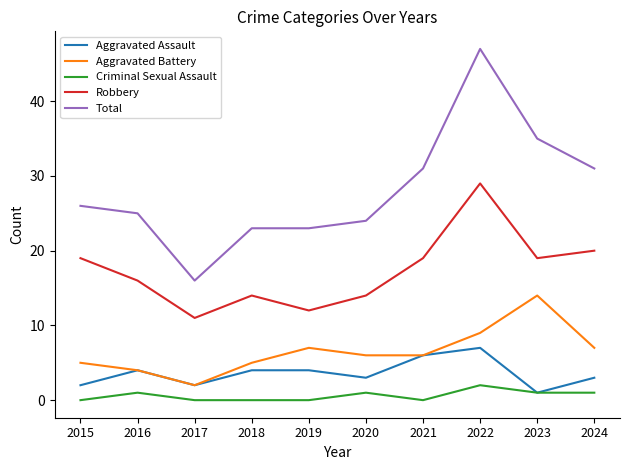

At which label does Aggravated Assault reach its peak?

2022